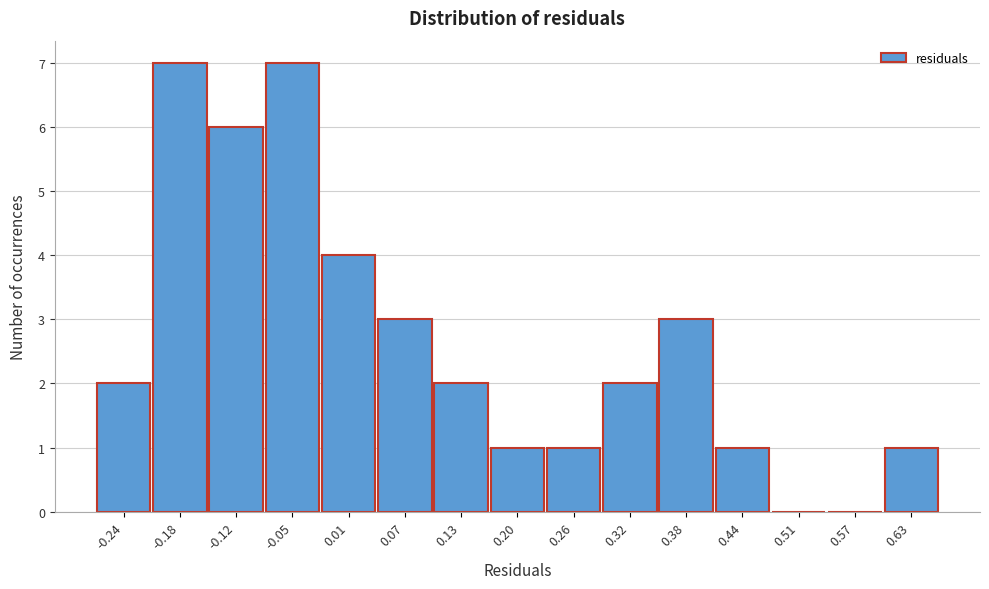

Reading left to right, list every bar in this chart as the range it spans on the x-axis followed by its height. Neither the bar edges nor the heights are printed on the chart, so give them approximately, as read against the axes.

-0.27 to -0.21: 2
-0.21 to -0.15: 7
-0.15 to -0.08: 6
-0.08 to -0.02: 7
-0.02 to 0.04: 4
0.04 to 0.10: 3
0.10 to 0.16: 2
0.16 to 0.23: 1
0.23 to 0.29: 1
0.29 to 0.35: 2
0.35 to 0.41: 3
0.41 to 0.48: 1
0.48 to 0.54: 0
0.54 to 0.60: 0
0.60 to 0.66: 1